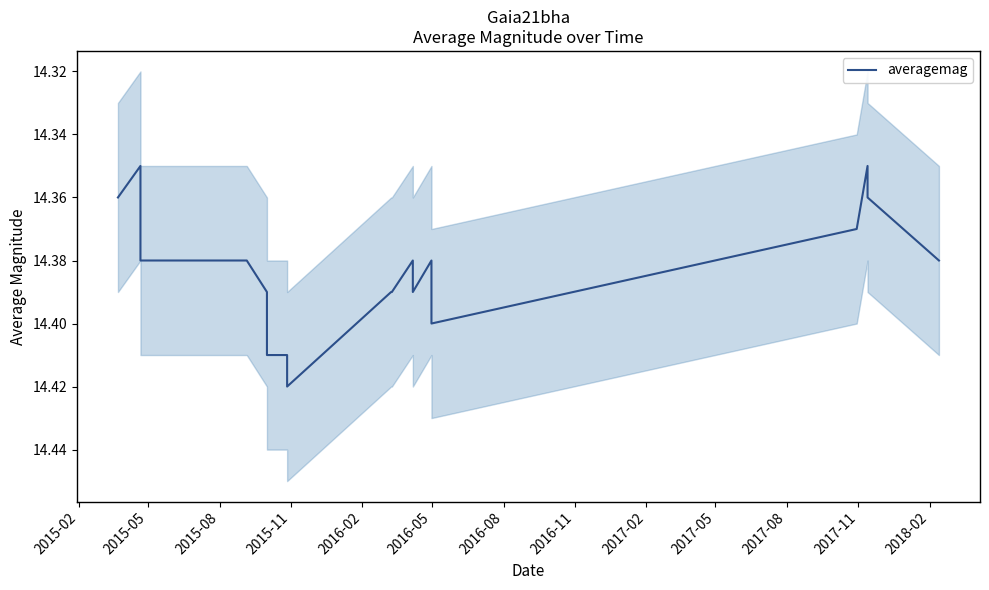

Does the chart display data point markers on the line(s)?

No